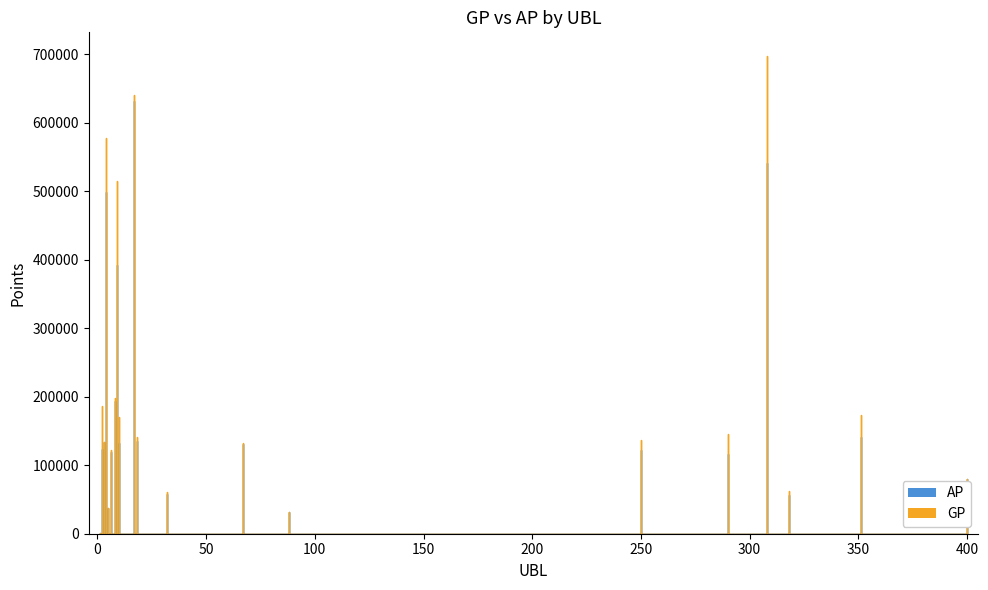

Rank the series at 318 from lowest to highest value.

AP, GP